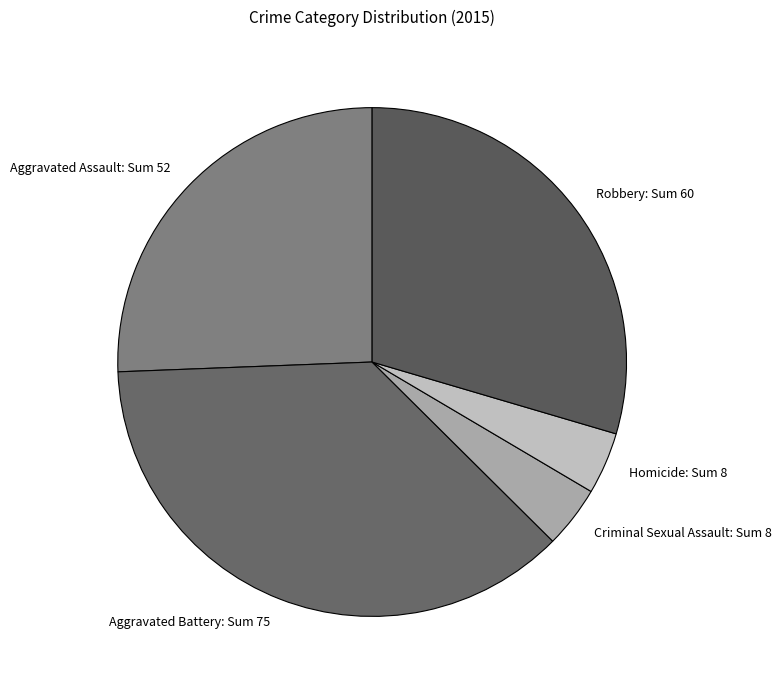

What is the ratio of the value at Robbery to the value at Criminal Sexual Assault?

7.5